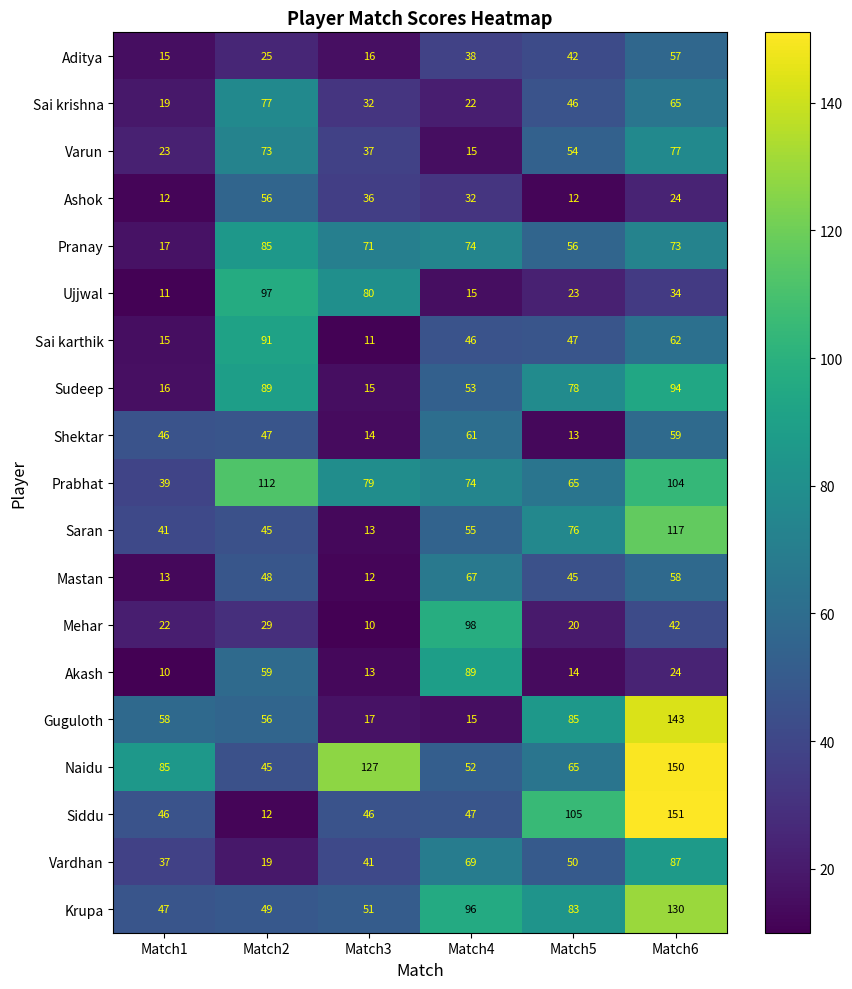

At how many categories does at least one series exceed 43?

6